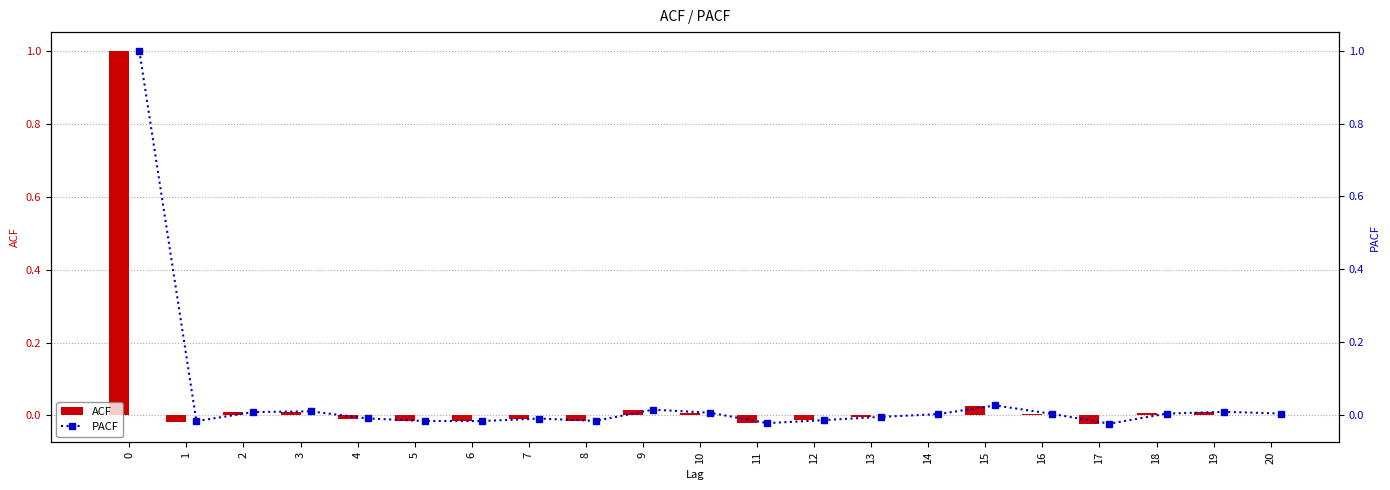

Which series has the largest total across all categories?

ACF